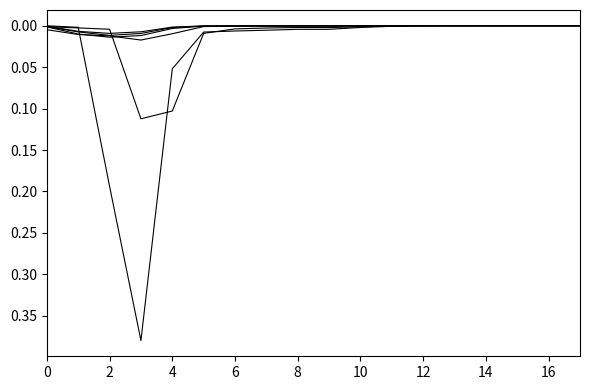

Reading left to right, list all the values displayed in this chart.

col_3: 0.0	0.0	0.2	0.4	0.1	0.0	0.0	0.0	0.0	0.0	0.0	0.0	0.0	0.0	0.0	0.0	0.0	0.0
col_4: 0.0	0.0	0.0	0.1	0.1	0.0	0.0	0.0	0.0	0.0	0.0	0.0	0.0	0.0	0.0	0.0	0.0	0.0
col_5: 0.0	0.0	0.0	0.0	0.0	0.0	0.0	0.0	0.0	0.0	0.0	0.0	0.0	0.0	0.0	0.0	0.0	0.0
col_6: 0.0	0.0	0.0	0.0	0.0	0.0	0.0	0.0	0.0	0.0	0.0	0.0	0.0	0.0	0.0	0.0	0.0	0.0
col_7: 0.0	0.0	0.0	0.0	0.0	0.0	0.0	0.0	0.0	0.0	0.0	0.0	0.0	0.0	0.0	0.0	0.0	0.0
col_8: 0.0	0.0	0.0	0.0	0.0	0.0	0.0	0.0	0.0	0.0	0.0	0.0	0.0	0.0	0.0	0.0	0.0	0.0